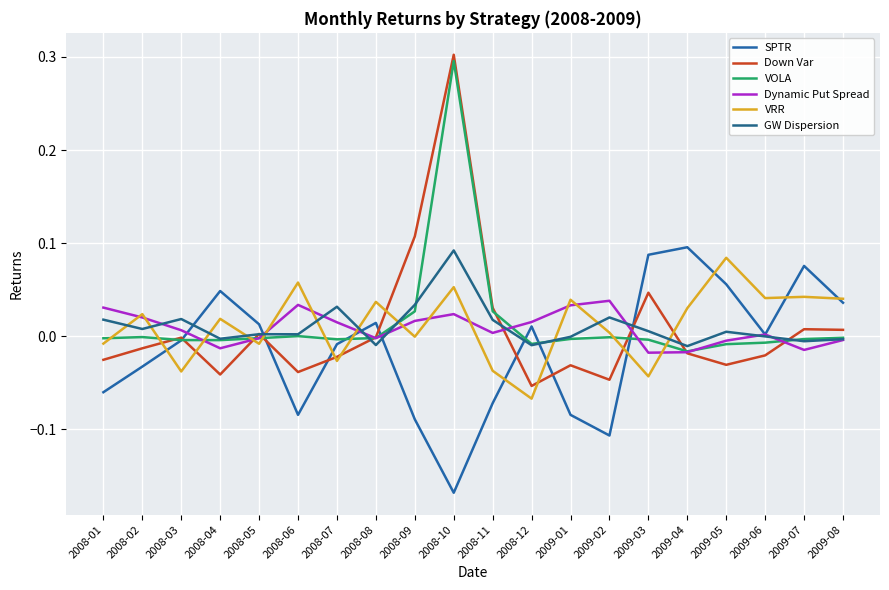

Which series has the largest range (max minus min)?

Down Var